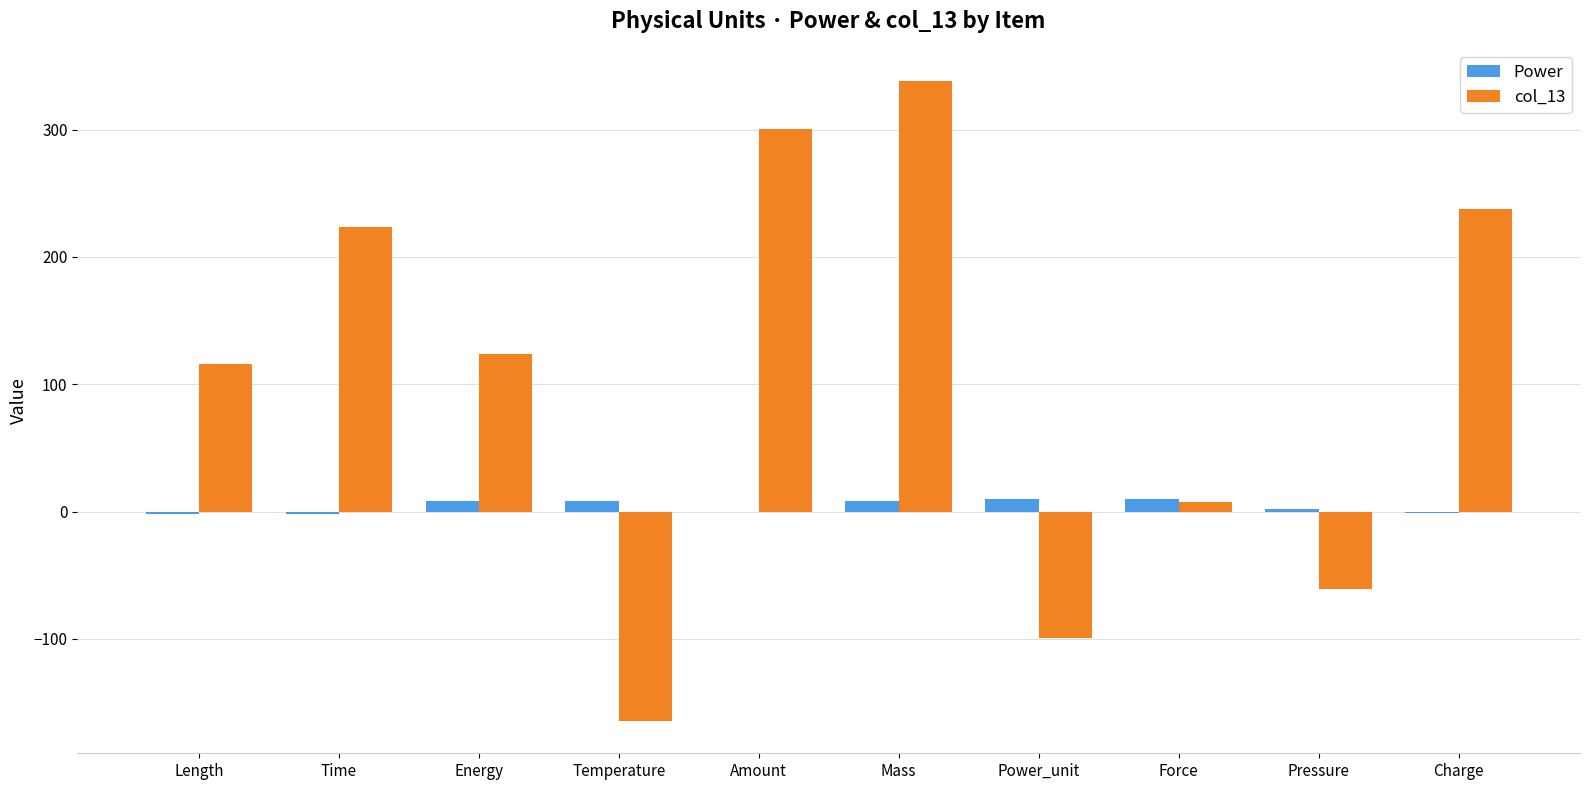

What is the maximum value shown in the chart?

338.2